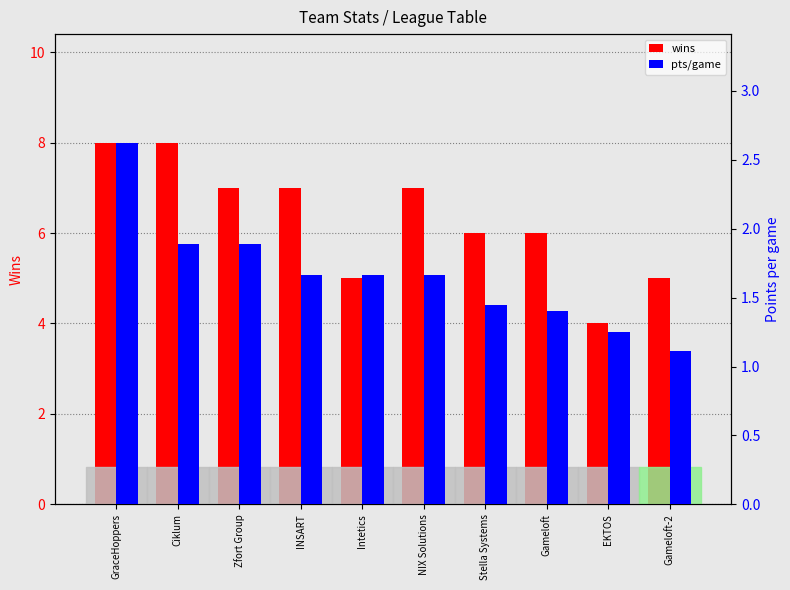

The value of pts/game at Intetics is 2.8. True or false?

False